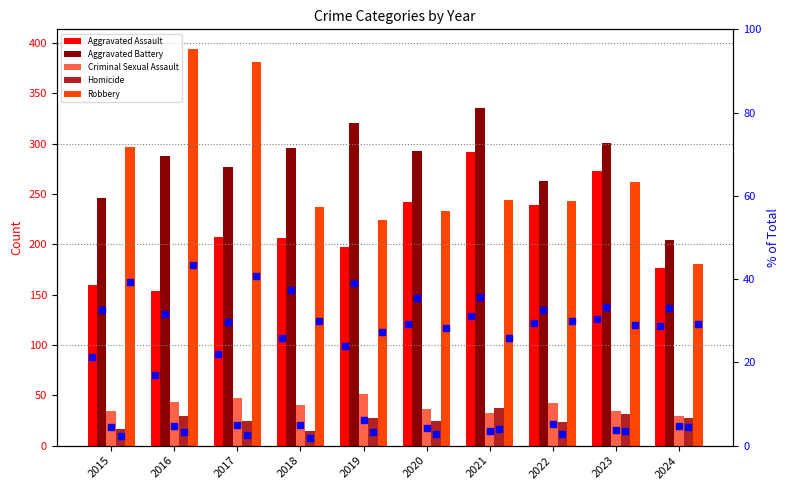

Which series changed the most between 2020 and 2021?

Aggravated Assault